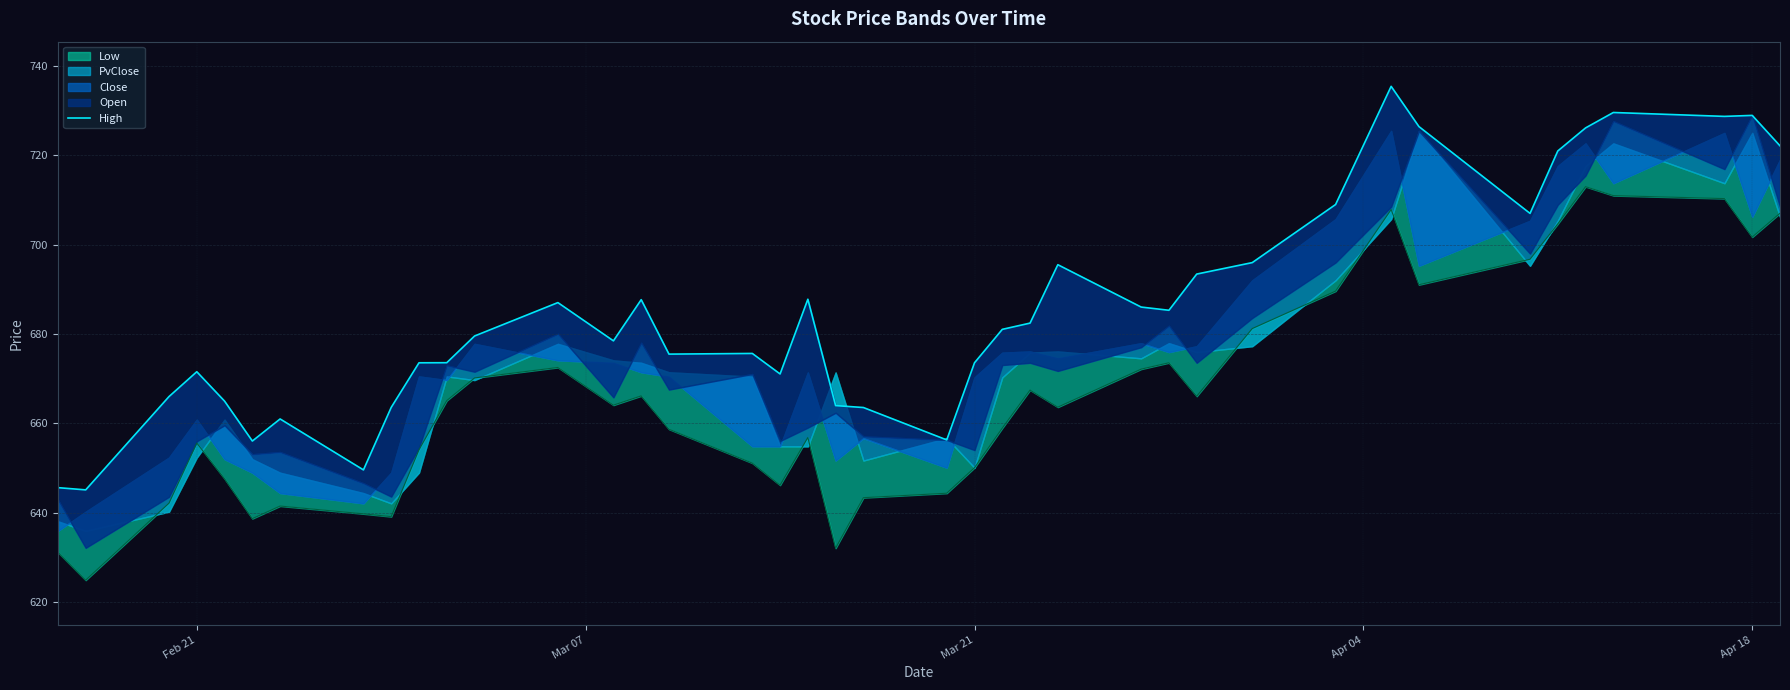

What is the sum of all values?

27423.8